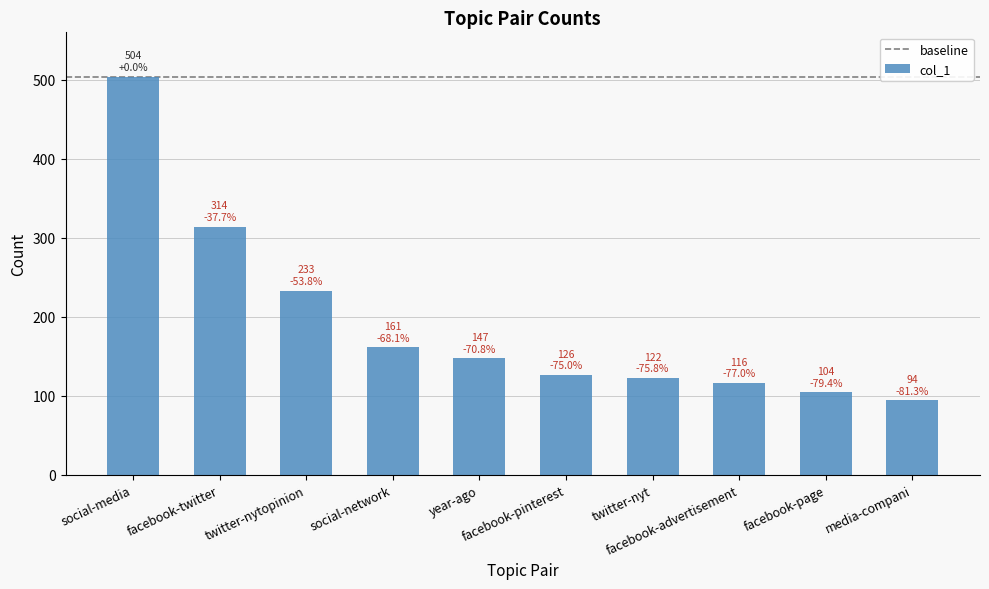

What is the smallest value displayed?

94